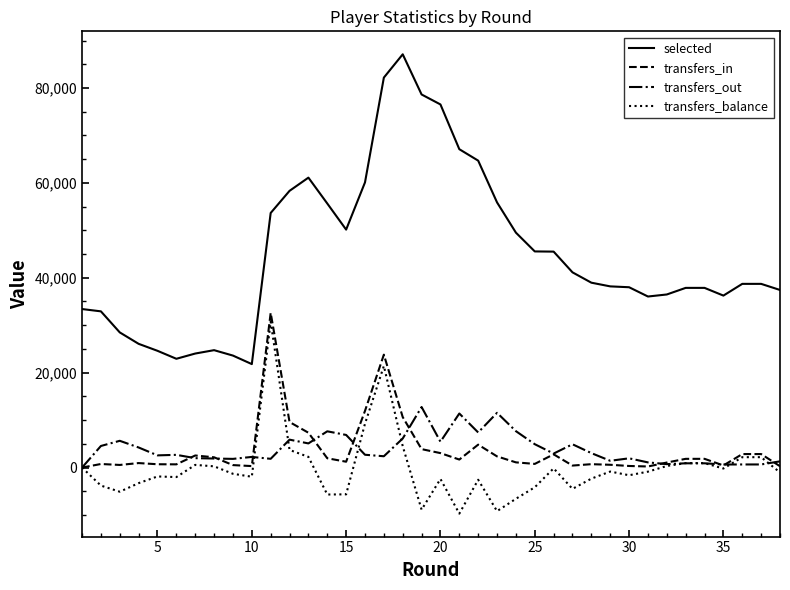

True or false: transfers_out and selected cross at least once.

False